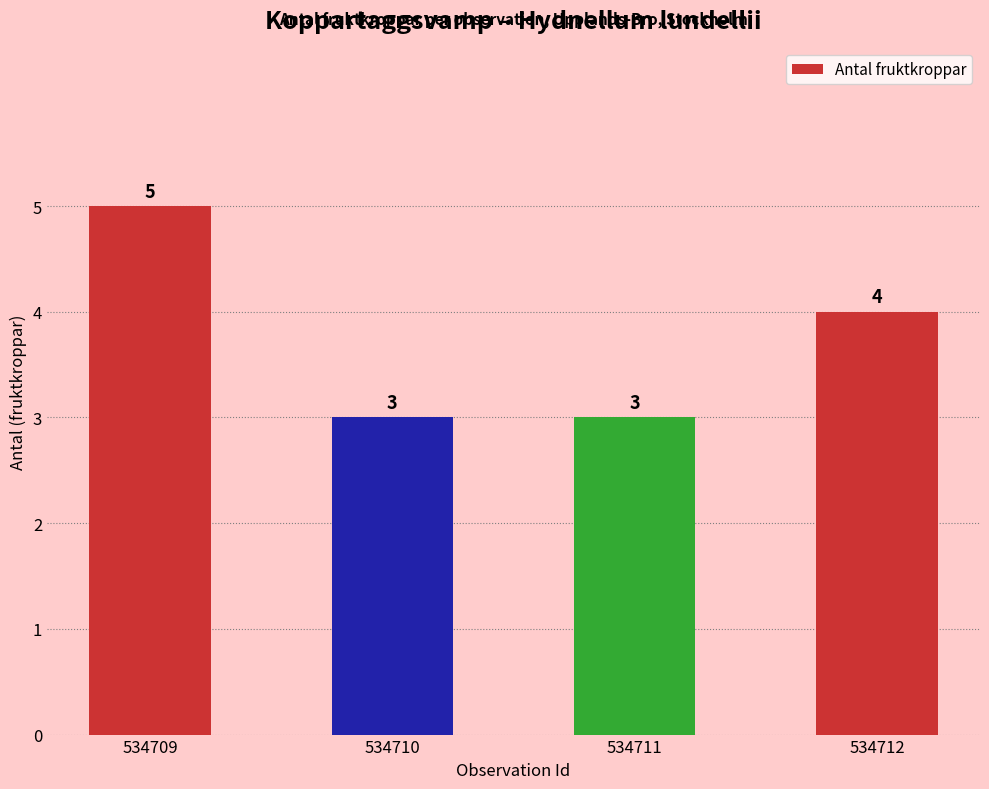

The chart shows a value of 6 at 534712. True or false?

False